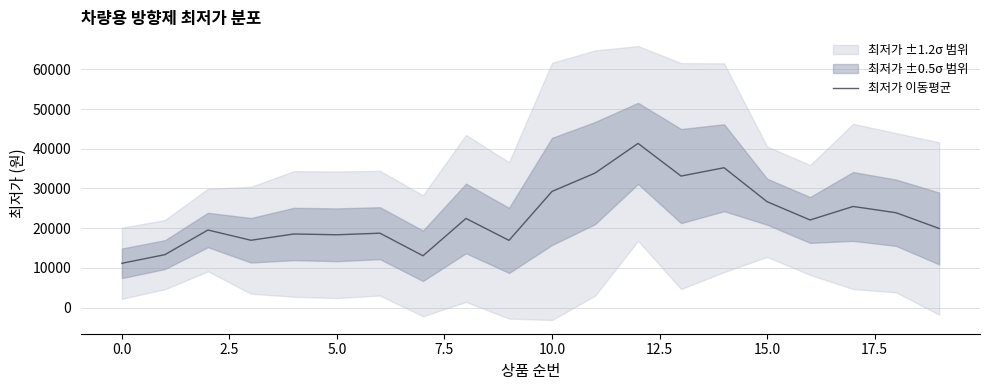

What is the average value?

22995